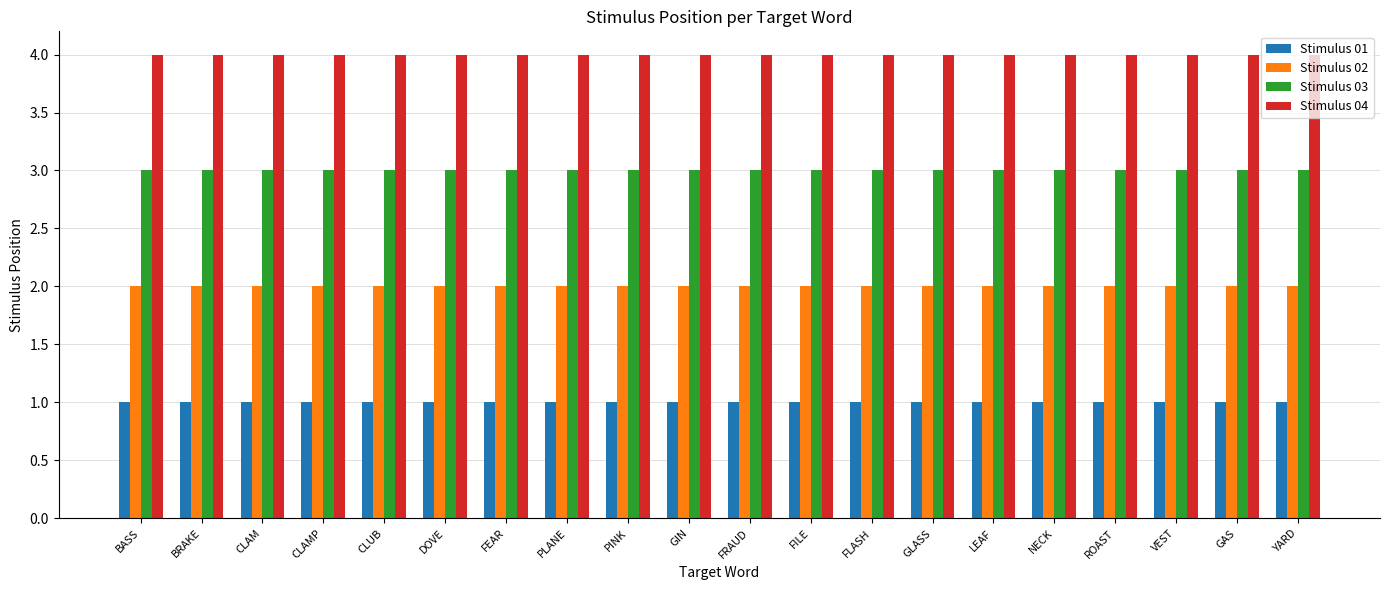

Is it true that Stimulus 04 equals 1 at DOVE?

False